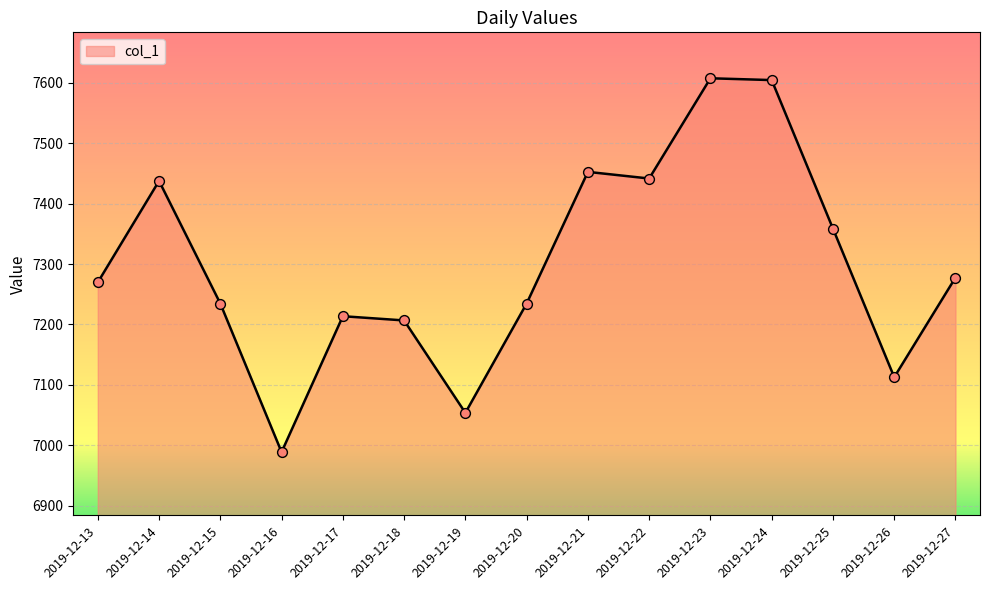

Which has a higher value, 2019-12-23 or 2019-12-15?

2019-12-23